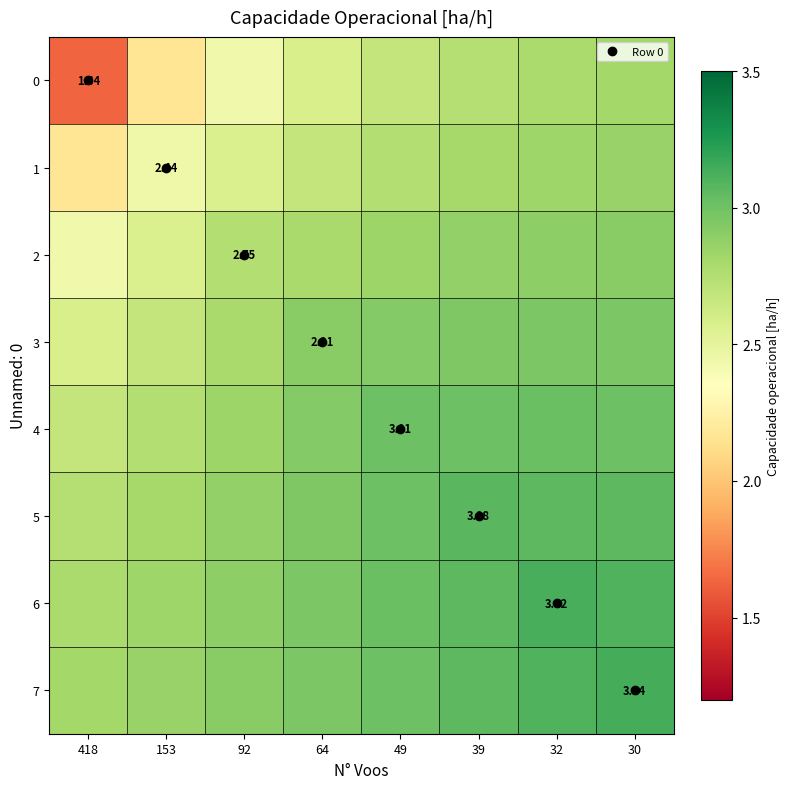

The value of 5 at 92 is 4.1. True or false?

False